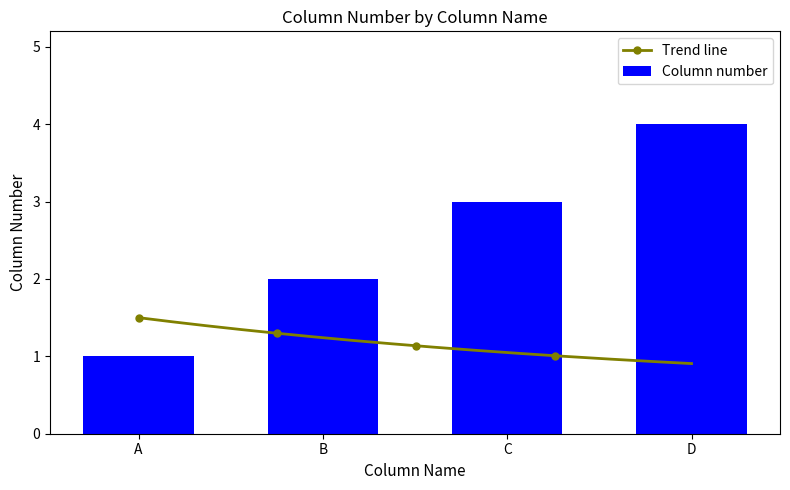

What value does the data have at A?

1